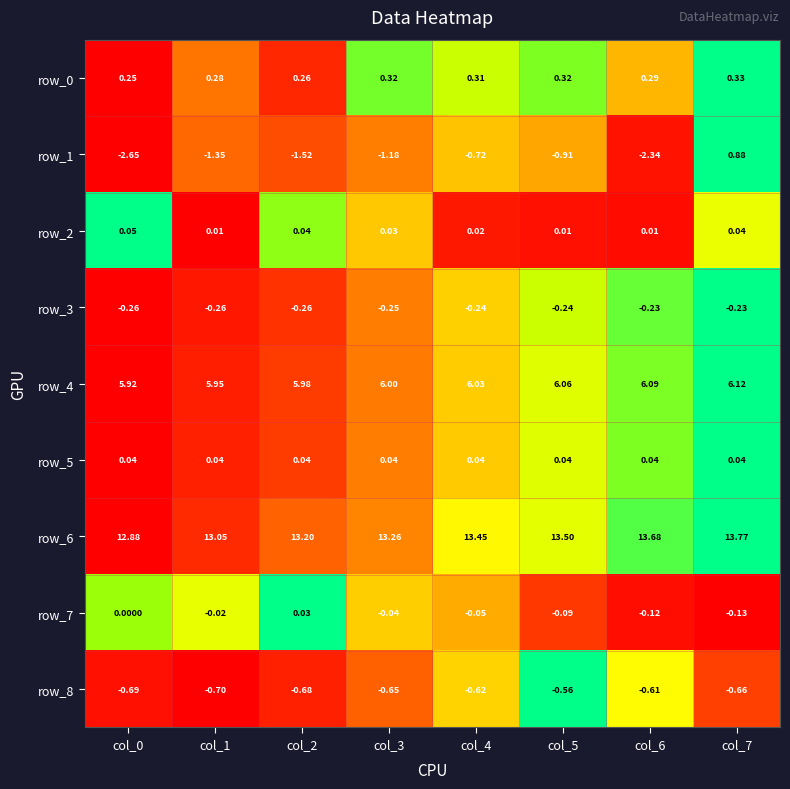

Is the value of row_1 at col_4 greater than the value of row_5 at col_7?

No